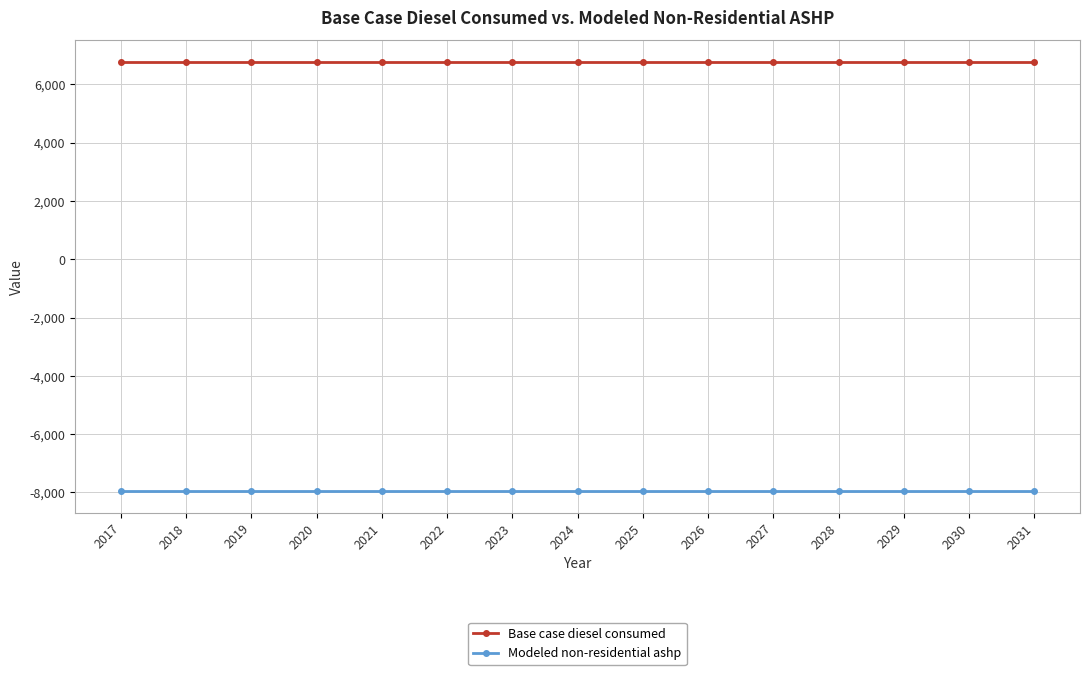

True or false: Base case diesel consumed and Modeled non-residential ashp intersect in this chart.

False